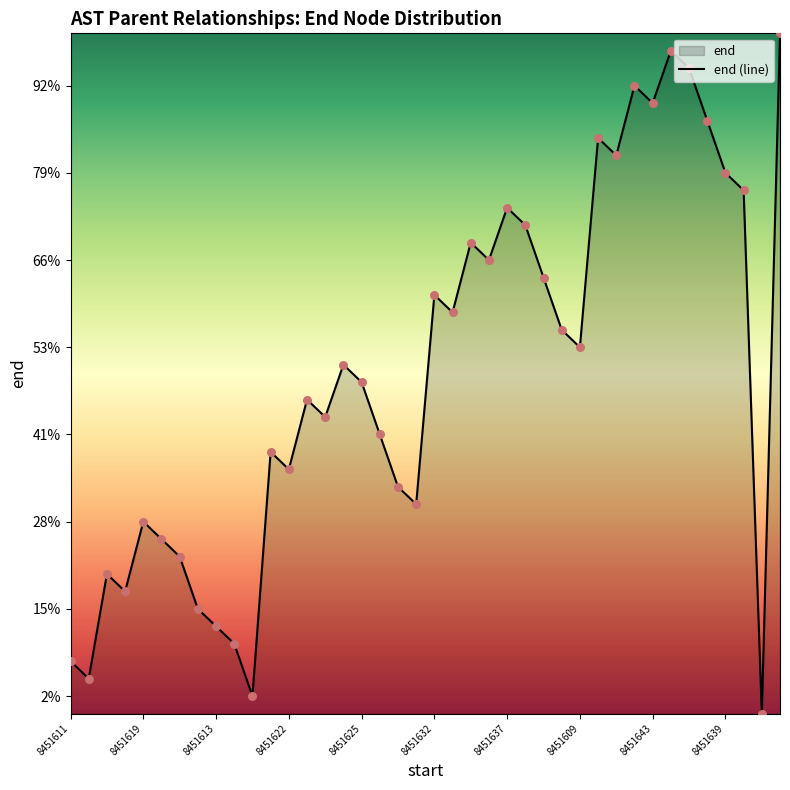

Which has a higher value, 23 or 29?

29